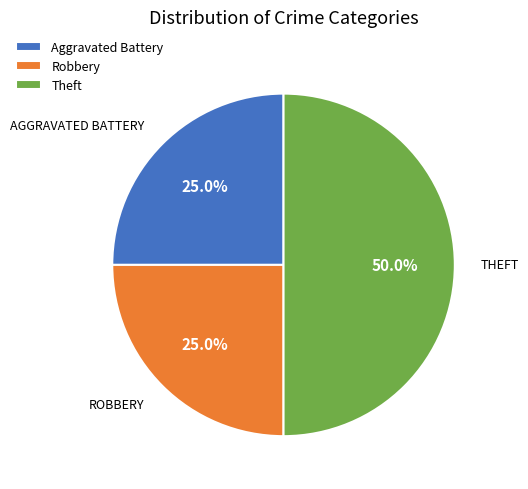

Approximately how many times larger is the value at Aggravated Battery compared to Robbery?

1.0